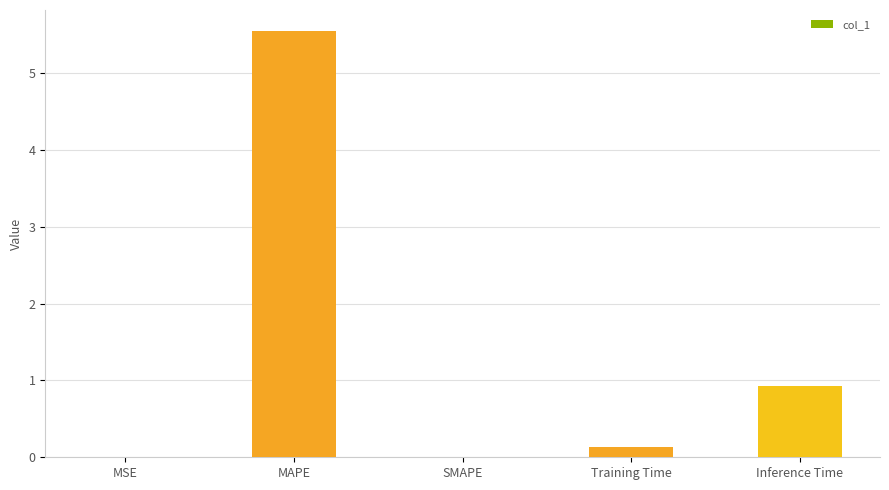

The chart shows a value of 8.7 at MAPE. True or false?

False